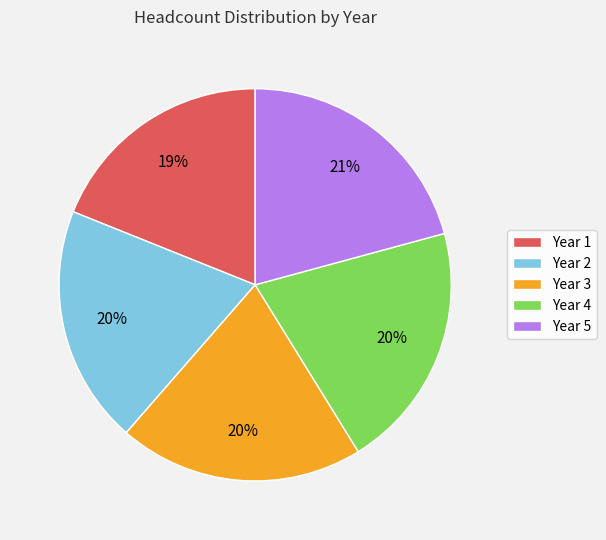

To the nearest percent, what is the difference between the largest and smallest slice percentages?

2%